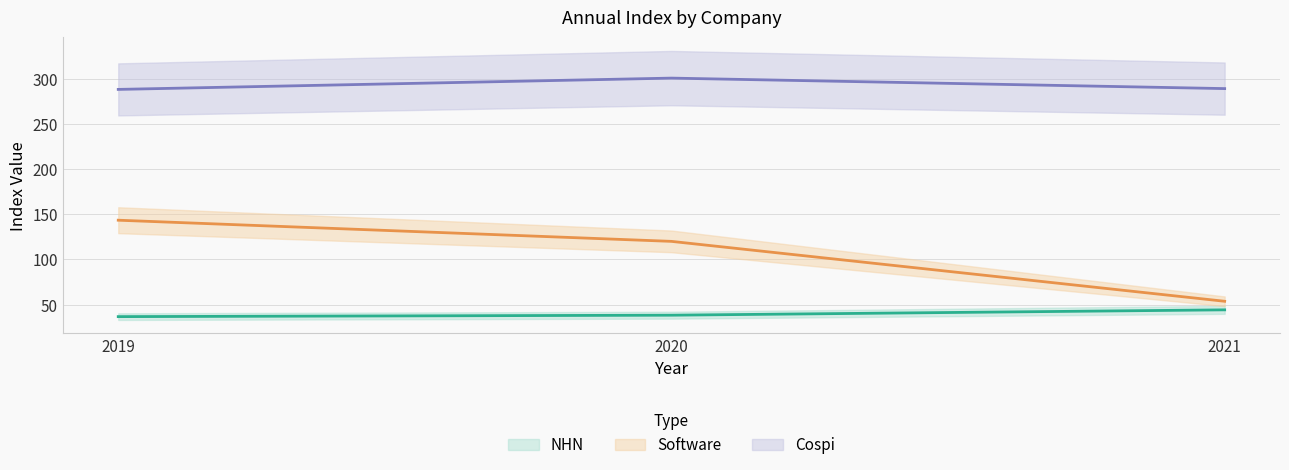

At which label does Software first exceed 120?

2019